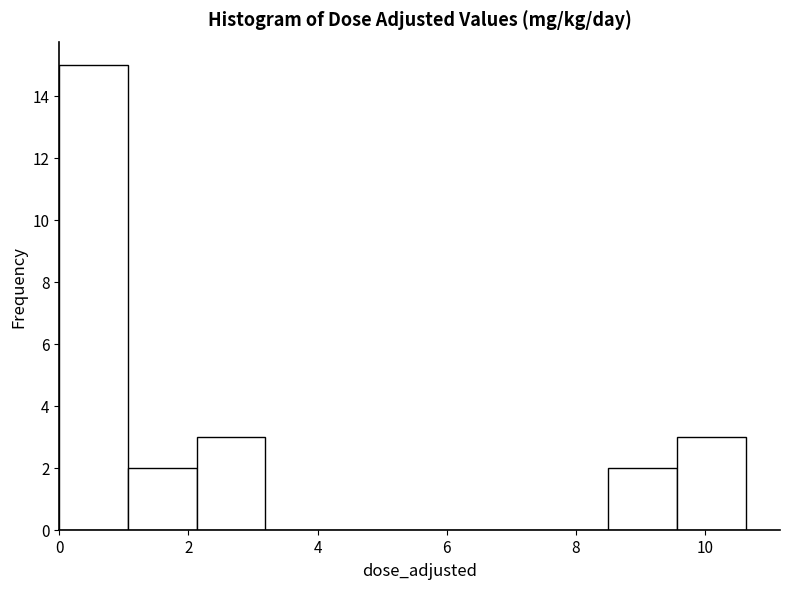

What is the height of the bar covering 0.0 to 1.0 on the x-axis? Neither the bar edges nor the heights are printed on the chart, so give them approximately, as read against the axes.

15